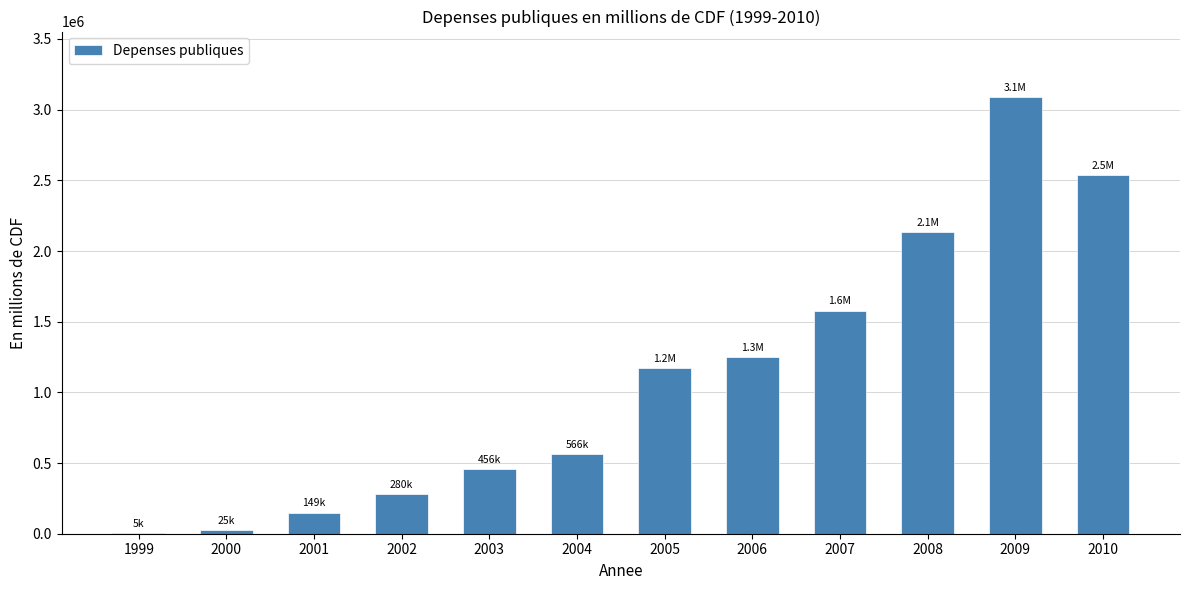

Are the bars horizontal?

No